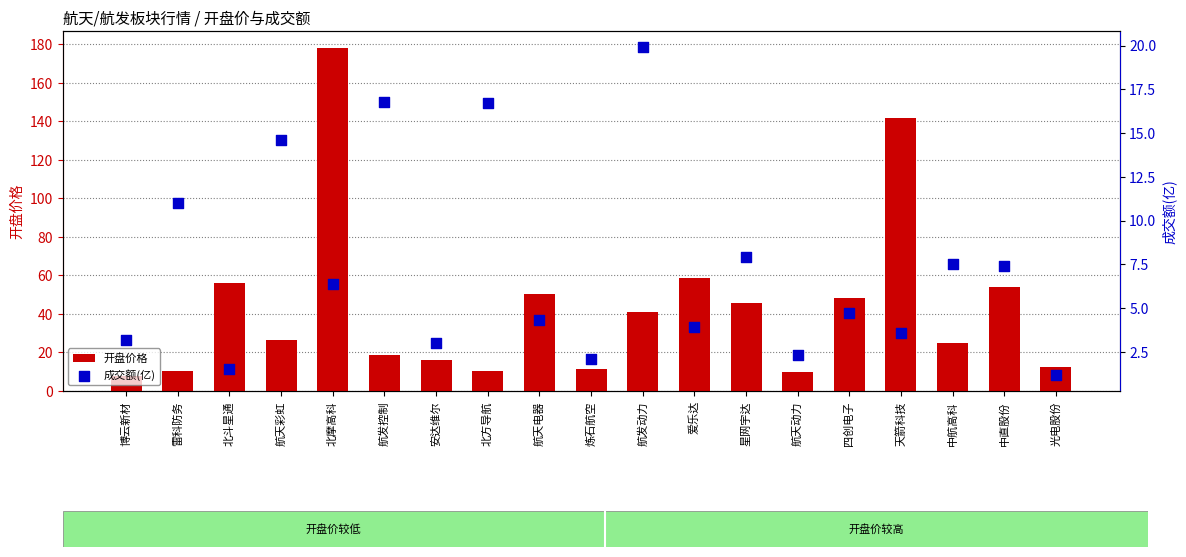

Which series contains the highest Y value?

开盘价格